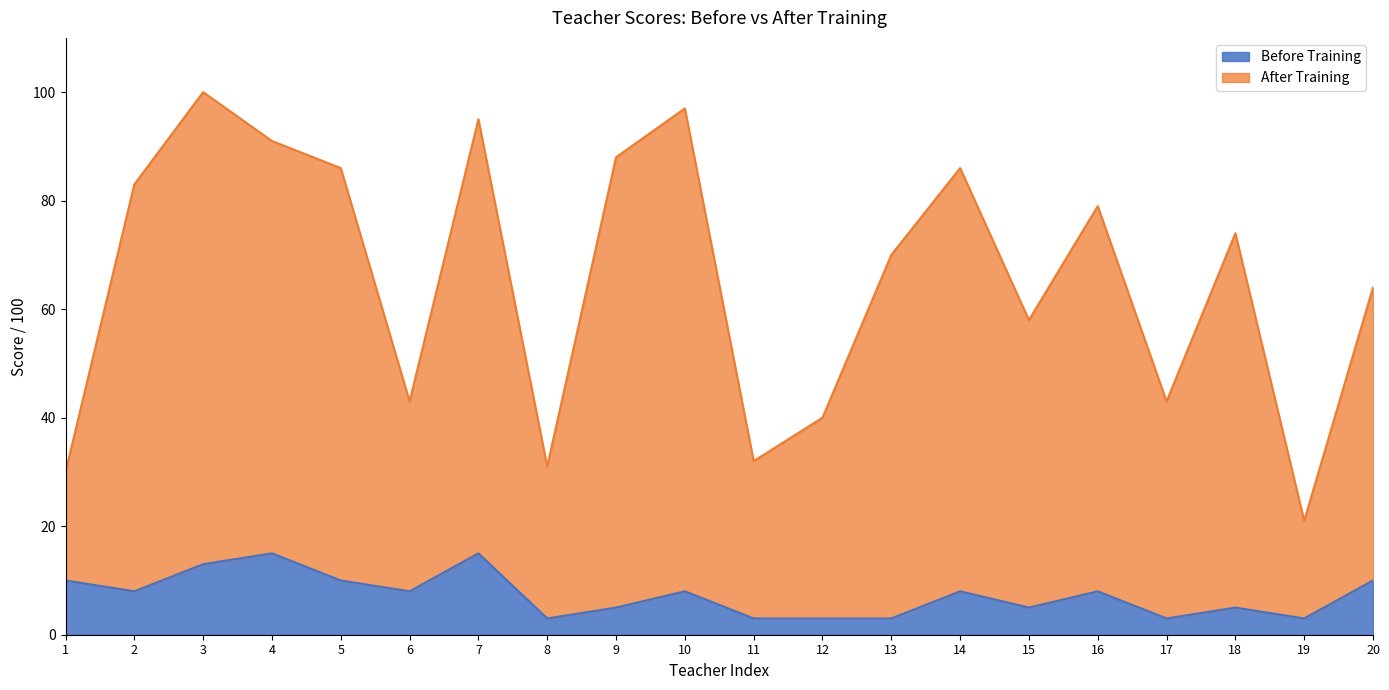

How many interior local peaks does the After Training series have?

6